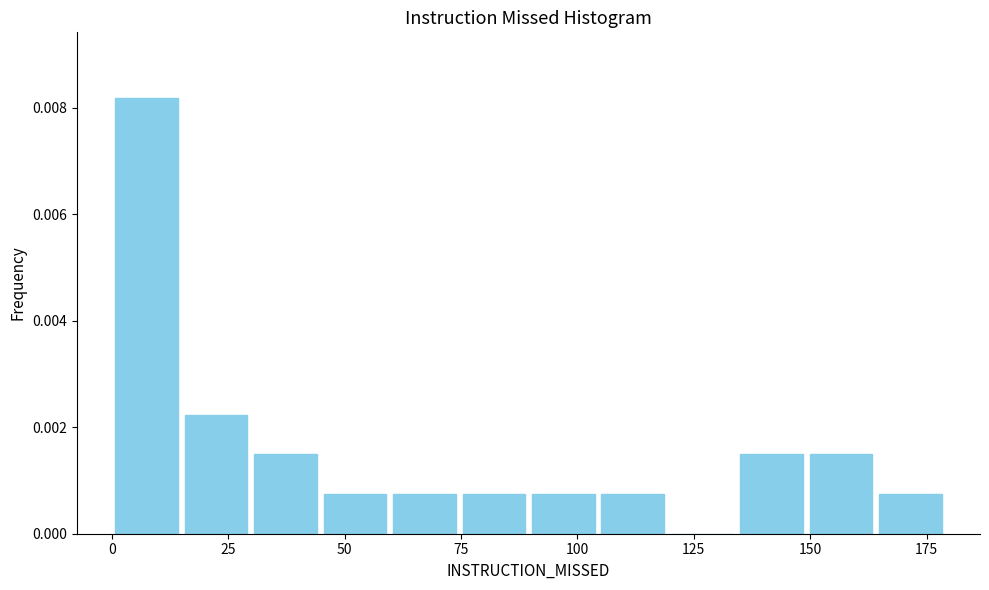

Read against the x-axis, roughly where is the centre of the tallest bar?

5